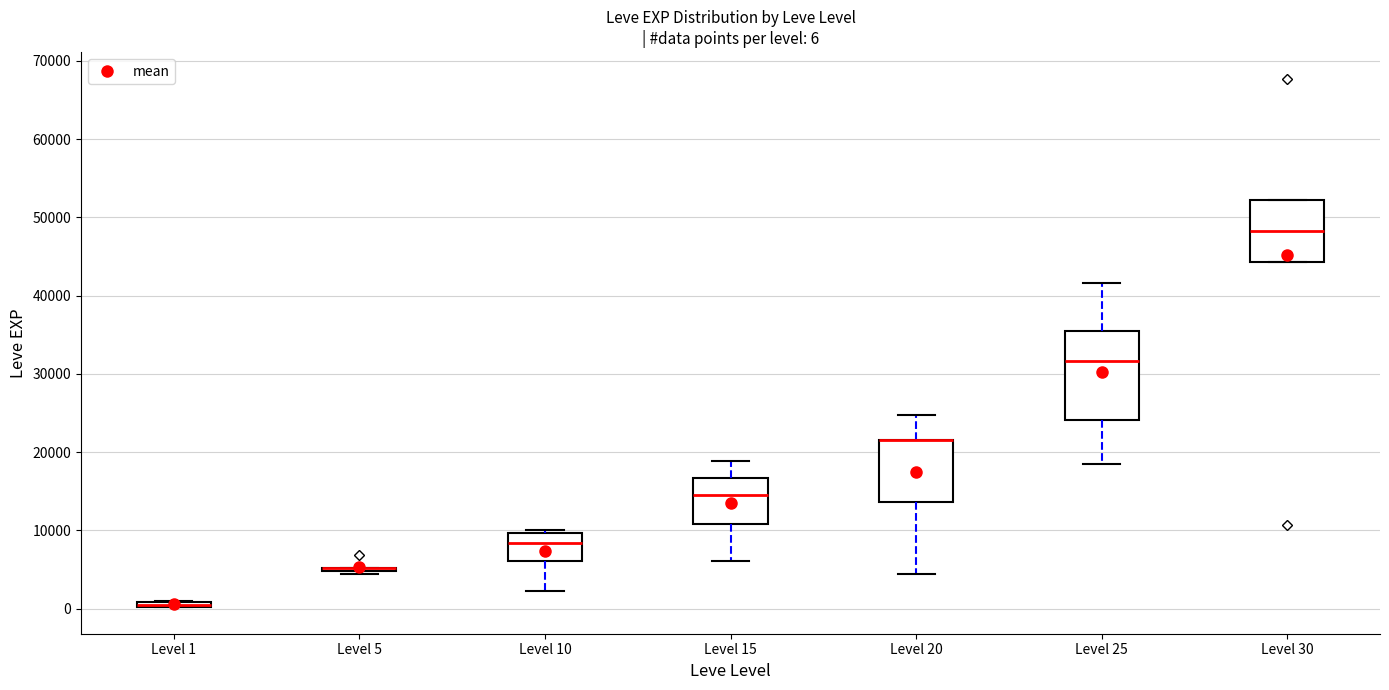

Comparing the boxes themselves (not the whiskers), which one is the tallest?

Level 25